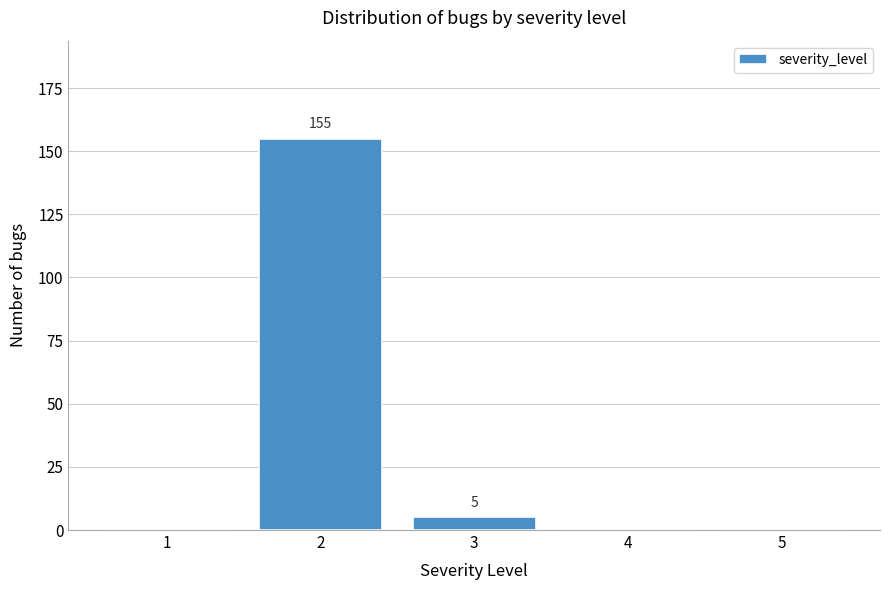

Reading left to right, what are all the values shown in this chart?

1=0	2=155	3=5	4=0	5=0